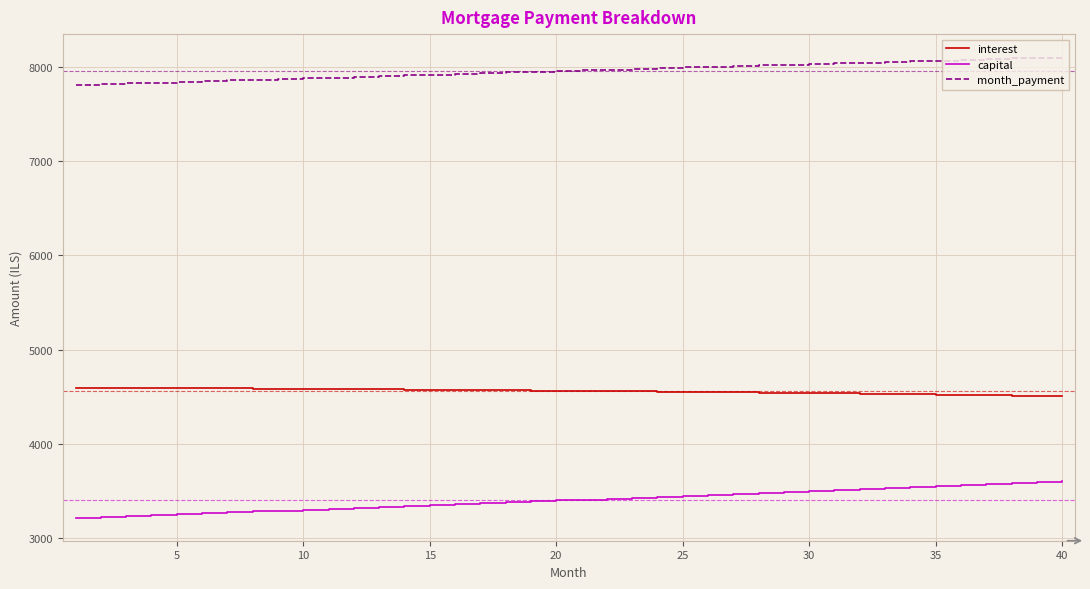

Rank the series by their average value, from lowest to highest.

capital, interest, month_payment